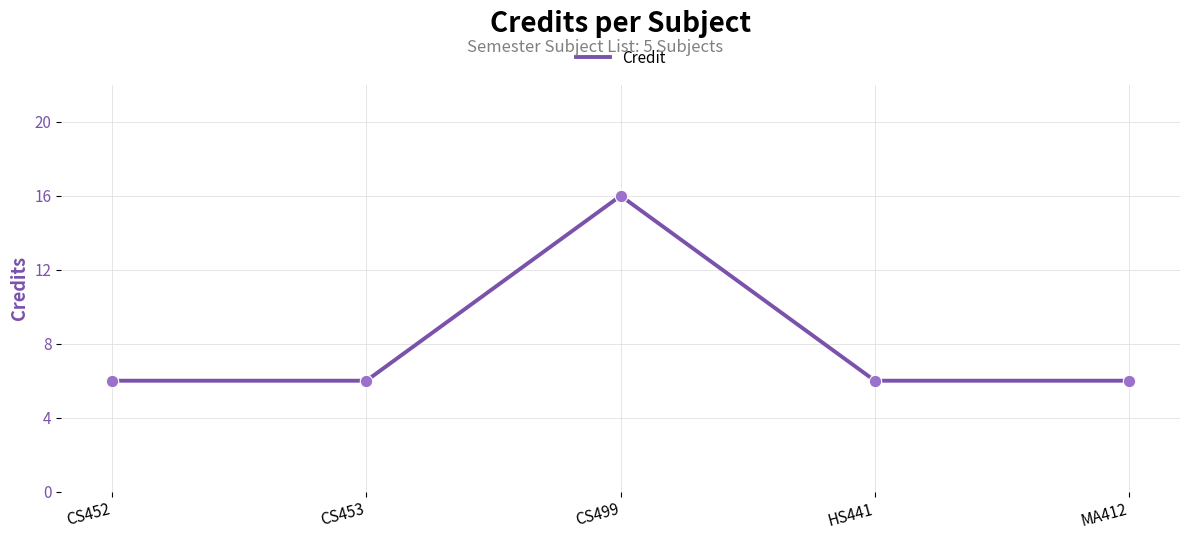

What is the ratio of the value at MA412 to the value at CS499?

0.4